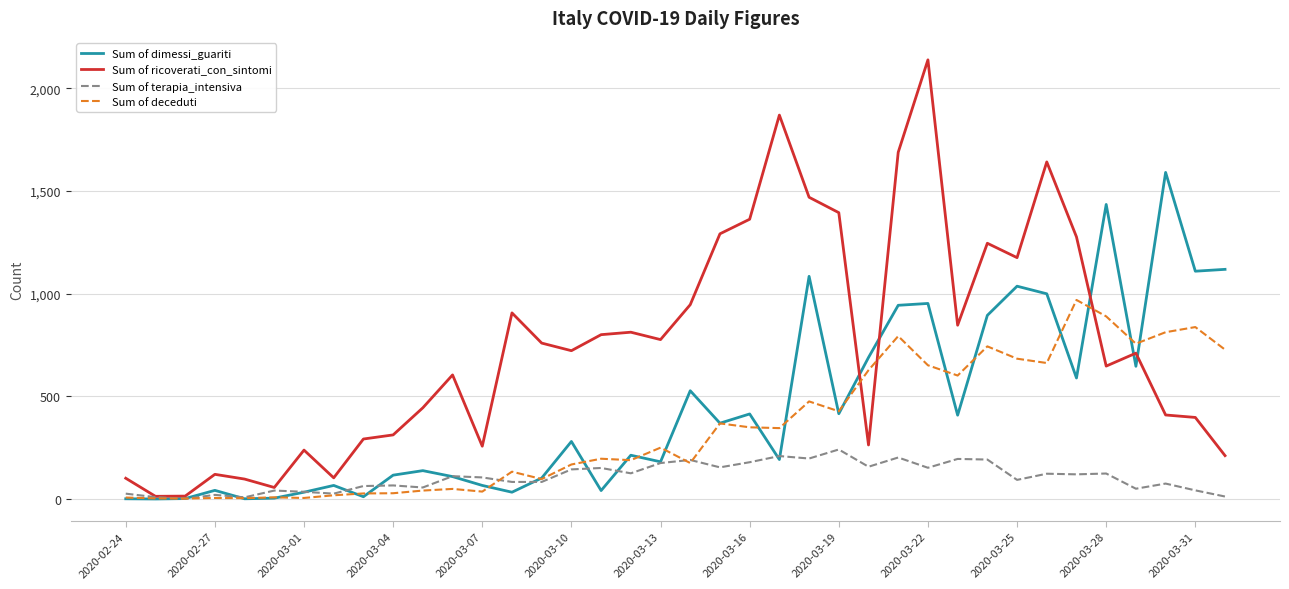

What is the maximum value for Sum of deceduti?

969